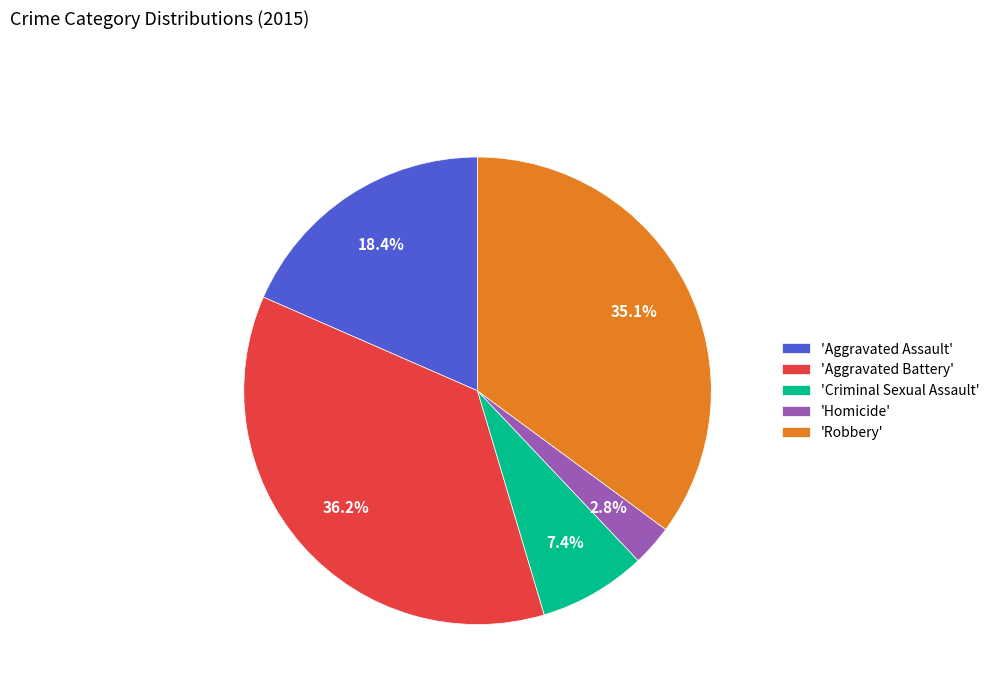

To the nearest percent, what is the difference between the largest and smallest slice percentages?

33%